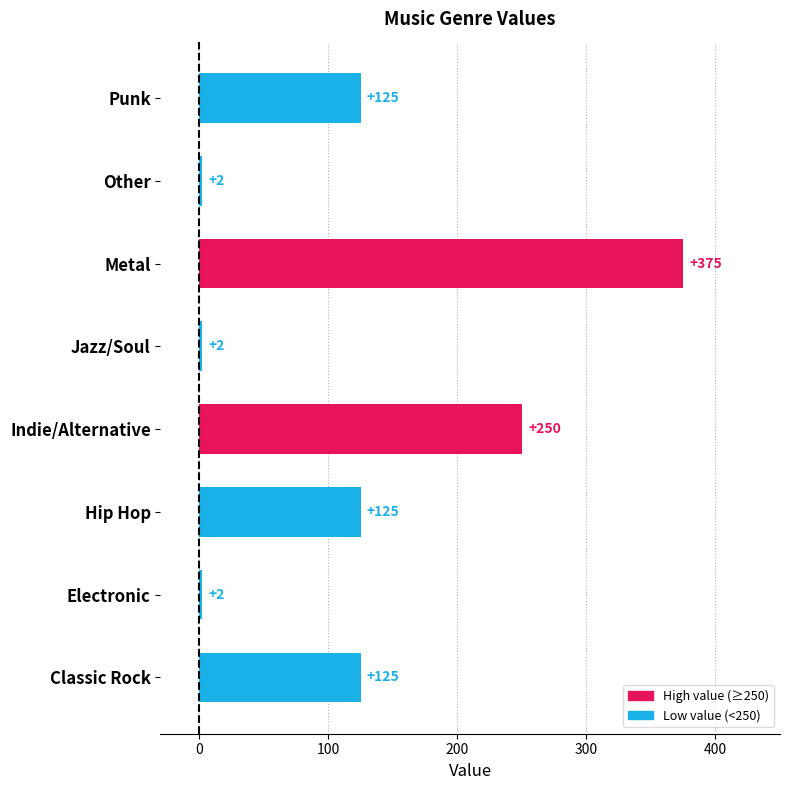

Approximately how many times larger is the value at Jazz/Soul compared to Other?

1.0